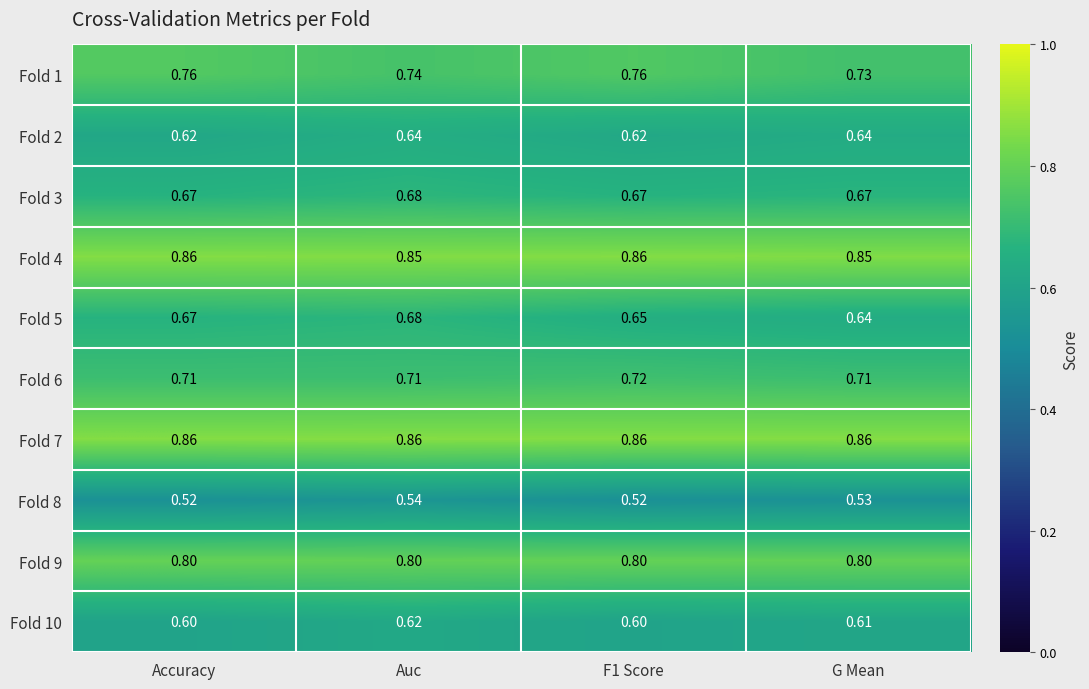

At which category is the sum across all series the highest?

Auc